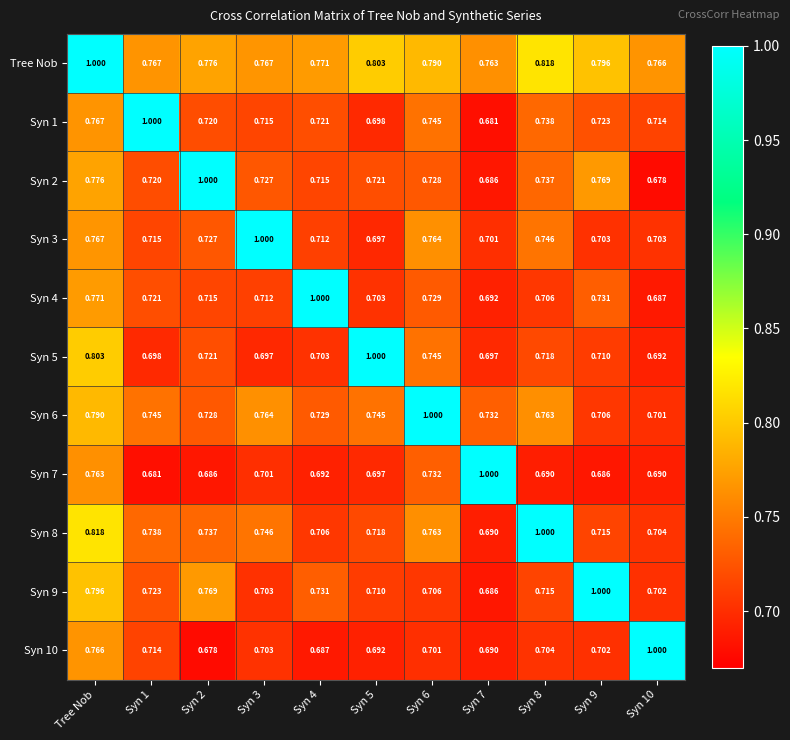

Is the value of Syn 1 at Syn 6 greater than the value of Syn 4 at Syn 3?

Yes